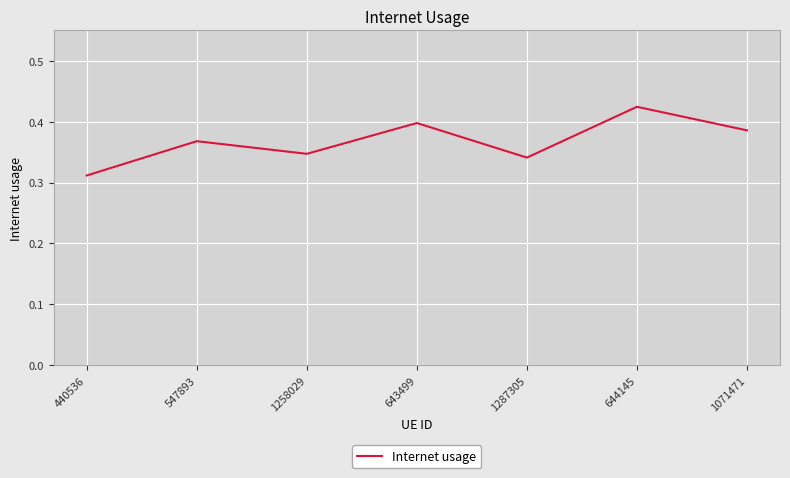

At which category does the chart reach its minimum across all series?

440536